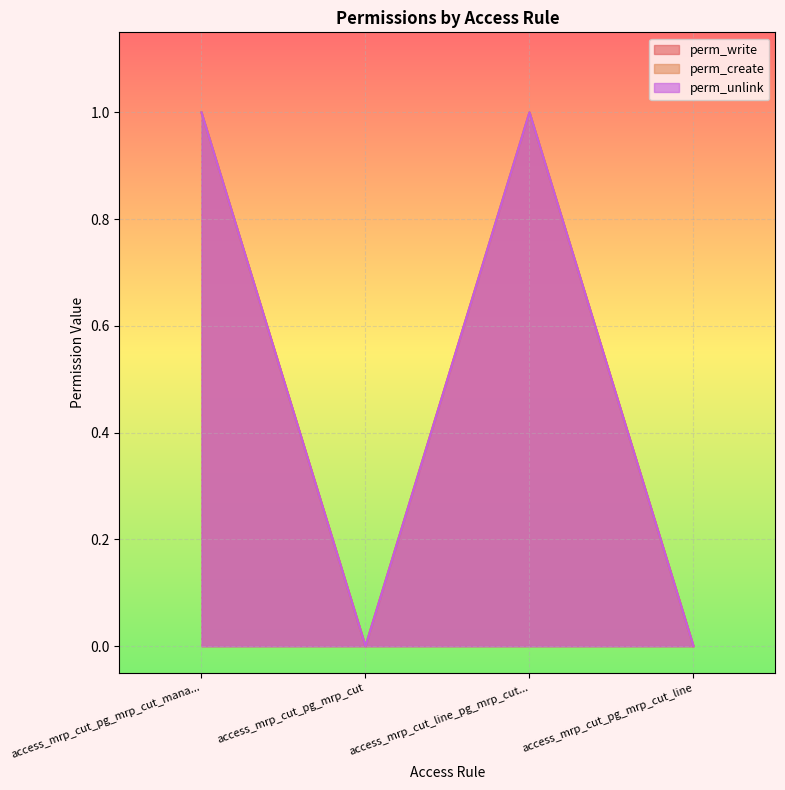

How many perm_unlink values are between 0 and 1?

4